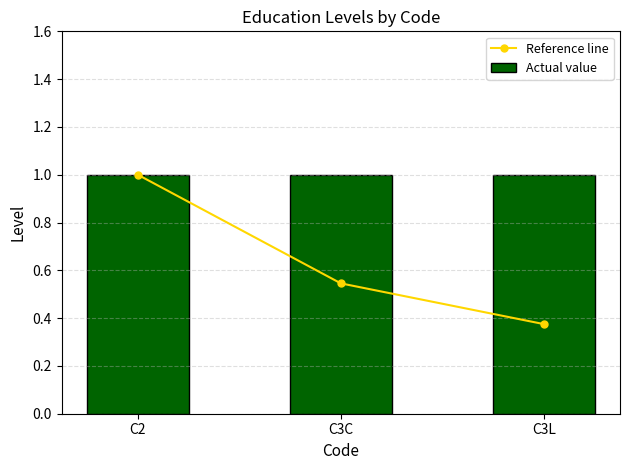

What is the value of the Reference line bar at the 2nd from the left?

0.5